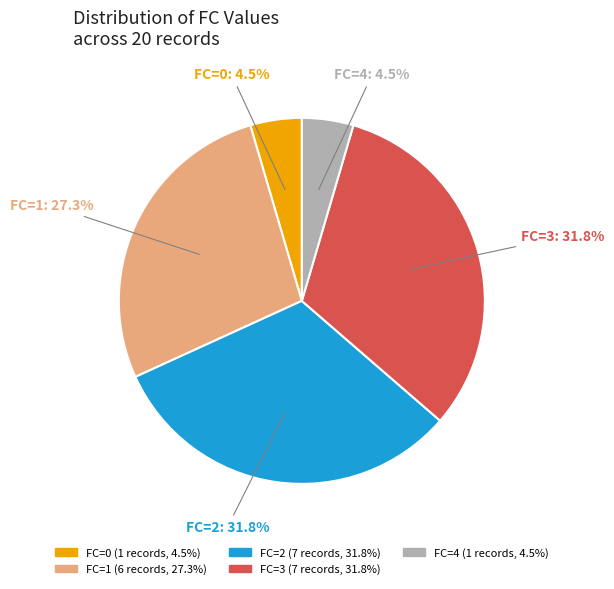

Does any single category account for the majority?

No